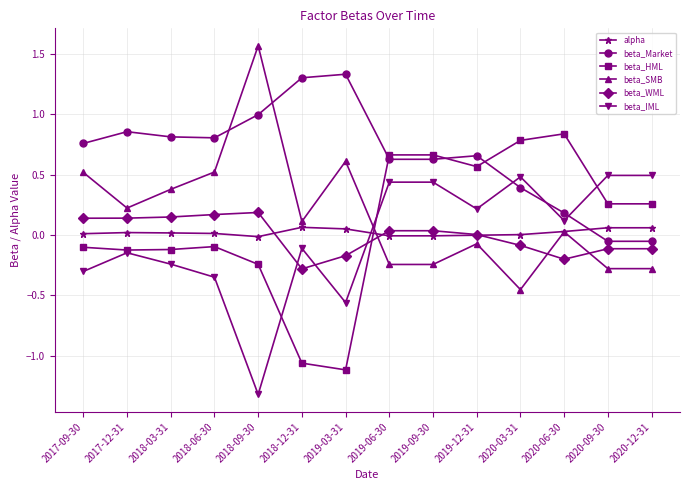

Is the value of beta_HML at 2017-12-31 greater than the value of alpha at 2017-12-31?

No